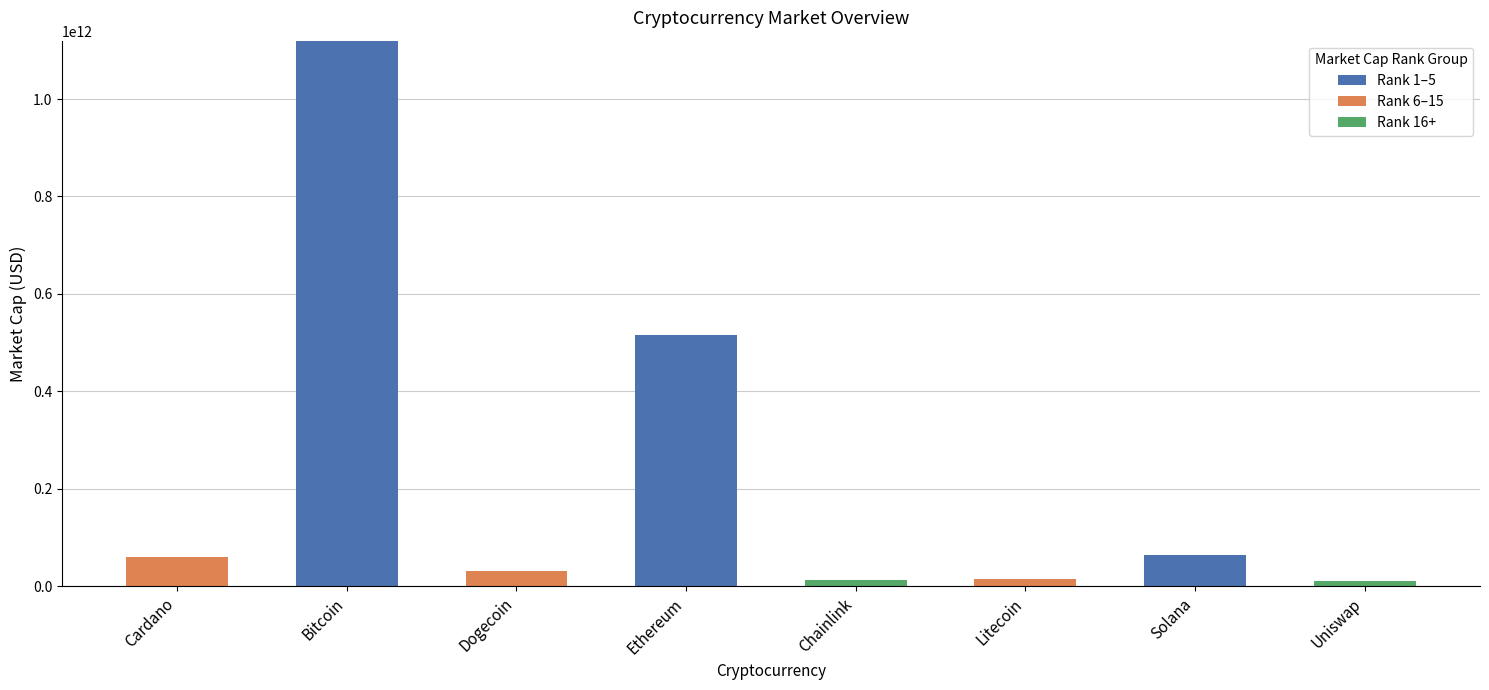

Is it true that Rank 1–5 equals -508959537205 at Dogecoin?

False